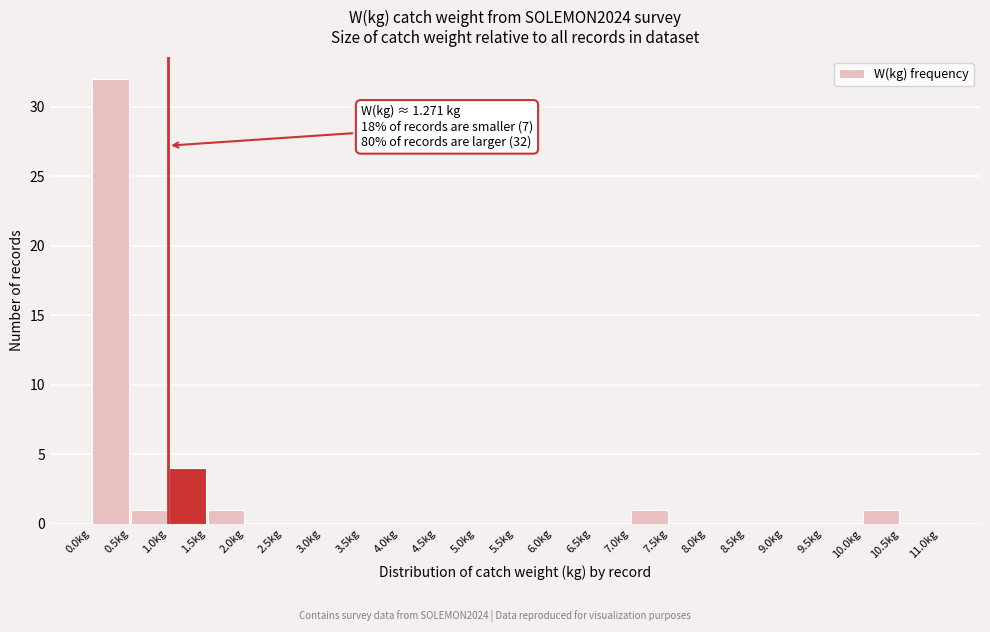

Over which range of the x-axis is the bar tallest?

0.0 to 0.5